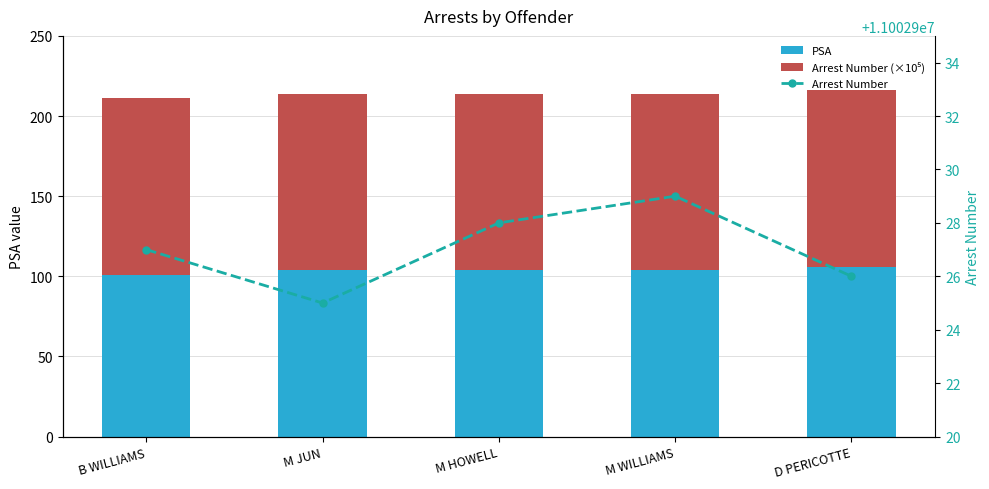

What is the greatest value displayed?

11002929.0